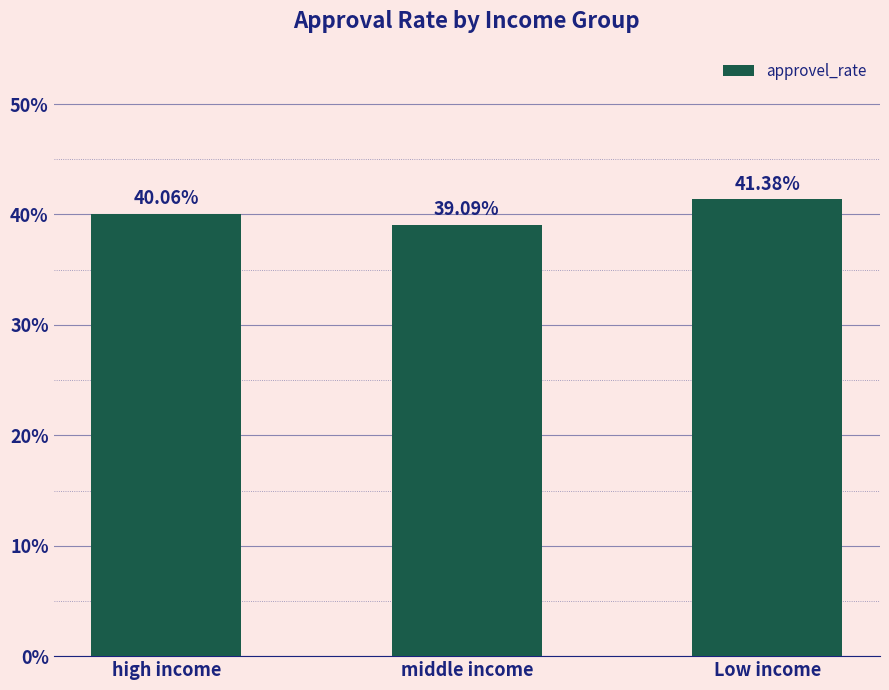

Does the chart contain stacked bars?

No